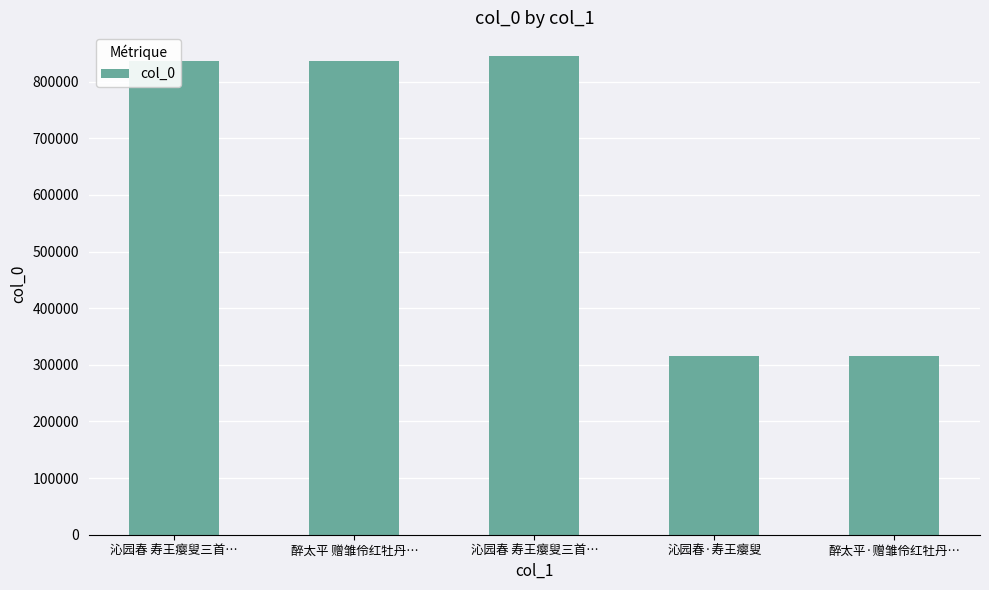

What is the change in value from 醉太平 赠雏伶红牡丹… to 沁园春 寿王瘿叟三首…?

+8415